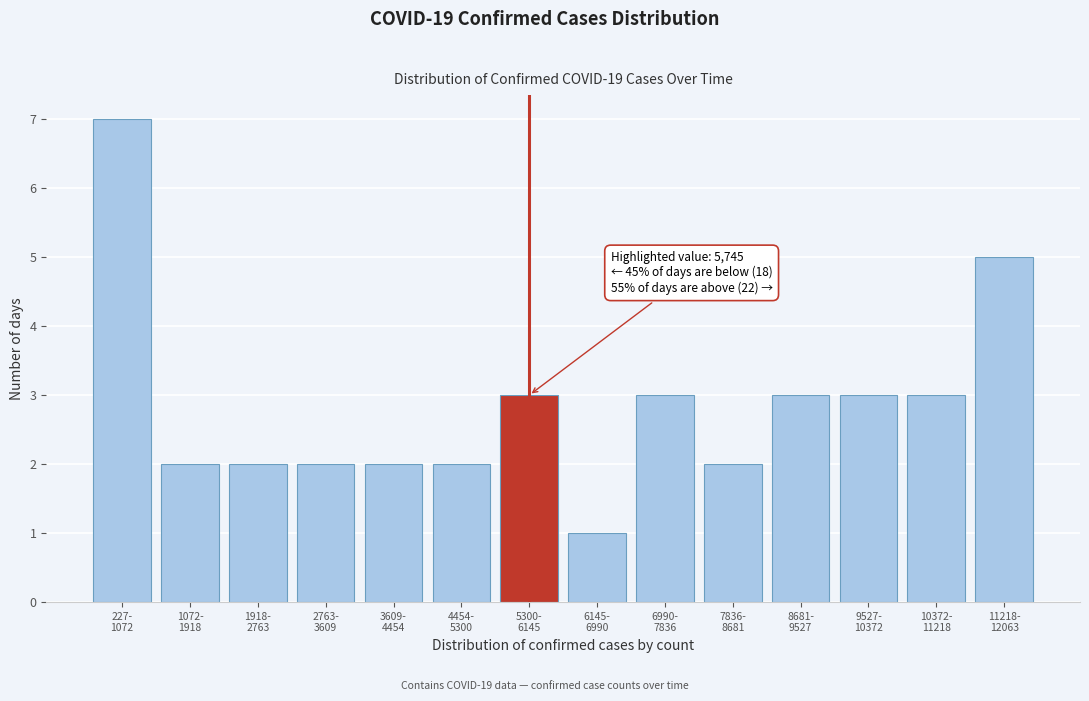

Reading right to left, extract all data points from this chart.

5	3	3	3	2	3	1	3	2	2	2	2	2	7